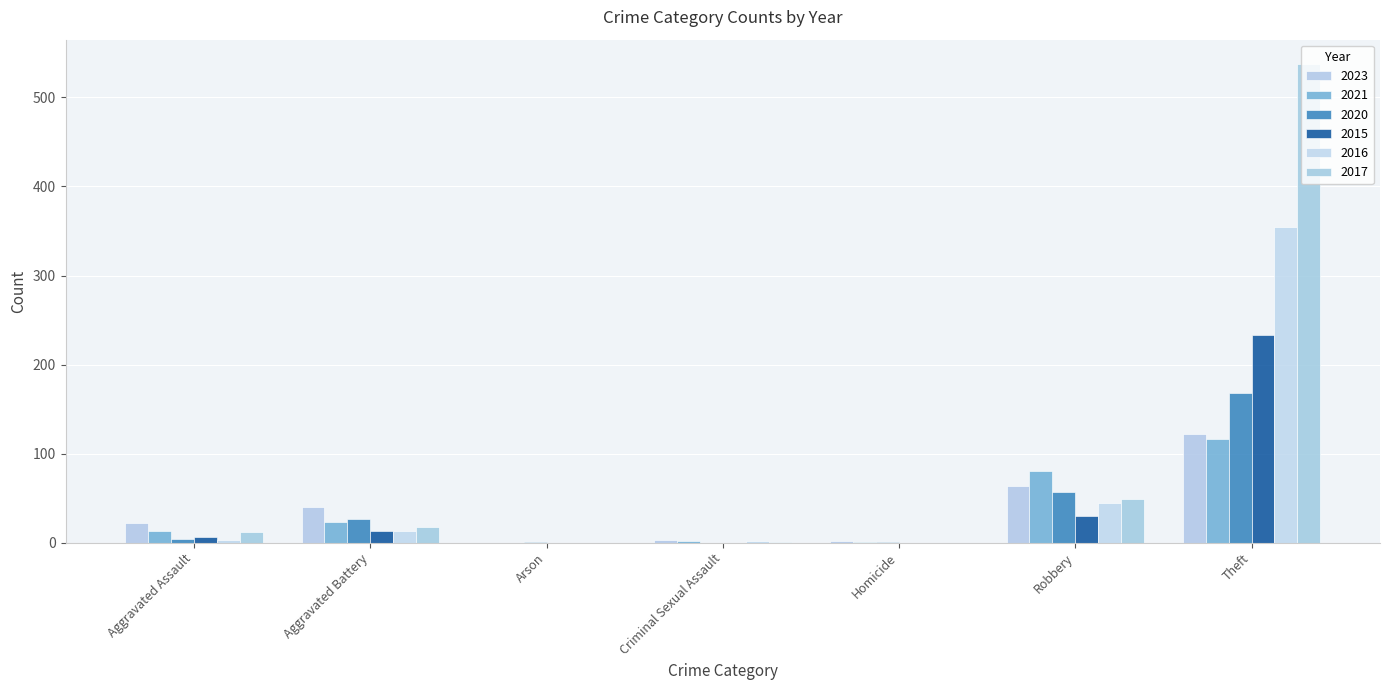

Reading left to right, list all the values displayed in this chart.

2023: Aggravated Assault=22	Aggravated Battery=40	Arson=0	Criminal Sexual Assault=3	Homicide=2	Robbery=64	Theft=122
2021: Aggravated Assault=13	Aggravated Battery=23	Arson=0	Criminal Sexual Assault=2	Homicide=1	Robbery=80	Theft=116
2020: Aggravated Assault=4	Aggravated Battery=26	Arson=1	Criminal Sexual Assault=0	Homicide=1	Robbery=57	Theft=168
2015: Aggravated Assault=6	Aggravated Battery=13	Arson=0	Criminal Sexual Assault=0	Homicide=0	Robbery=30	Theft=233
2016: Aggravated Assault=3	Aggravated Battery=13	Arson=0	Criminal Sexual Assault=2	Homicide=0	Robbery=44	Theft=354
2017: Aggravated Assault=12	Aggravated Battery=17	Arson=0	Criminal Sexual Assault=1	Homicide=0	Robbery=49	Theft=538